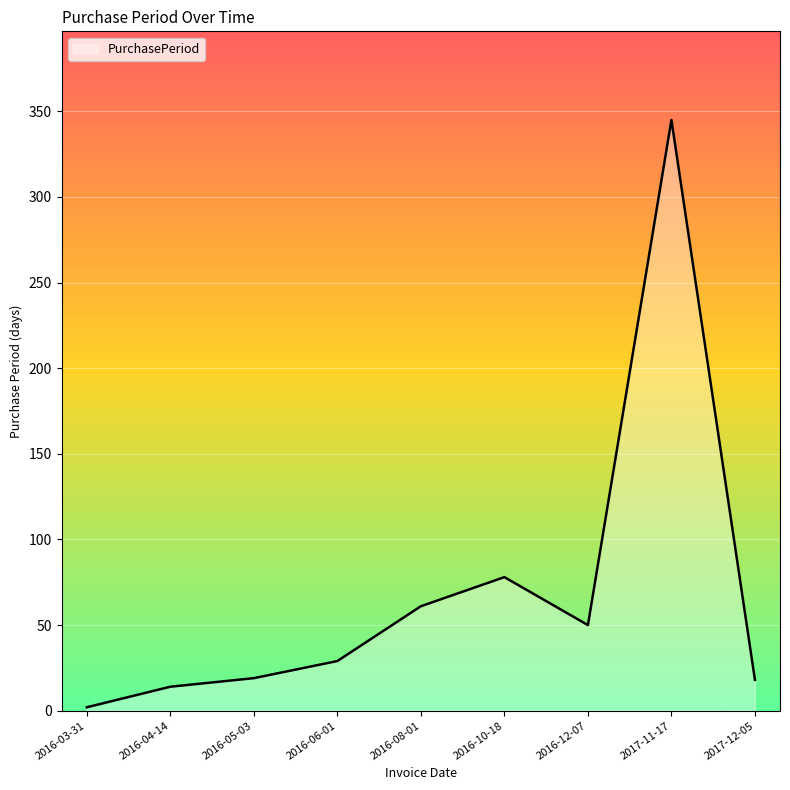

Where is the data nearest to the value 173?

2016-10-18